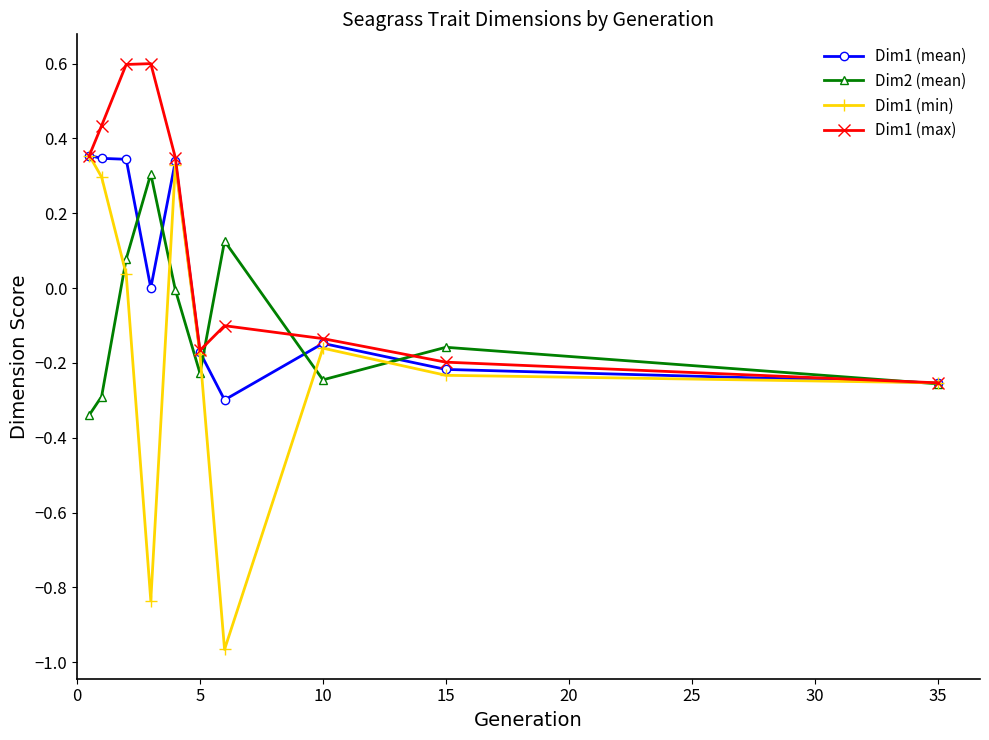

List the series in order of their overall mean, highest first.

Dim1 (max), Dim1 (mean), Dim2 (mean), Dim1 (min)